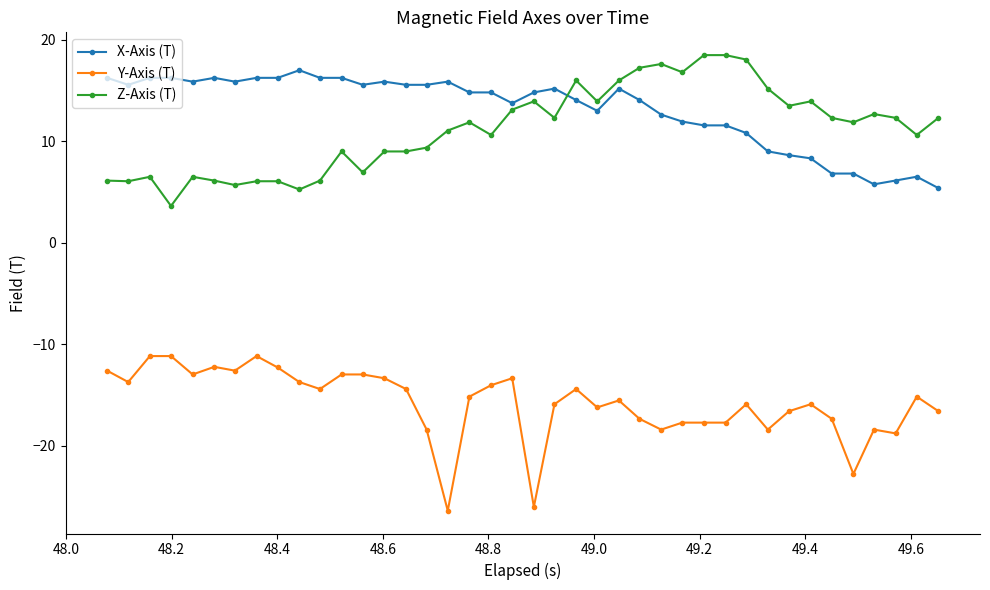

True or false: Z-Axis (T) and Y-Axis (T) cross at least once.

False